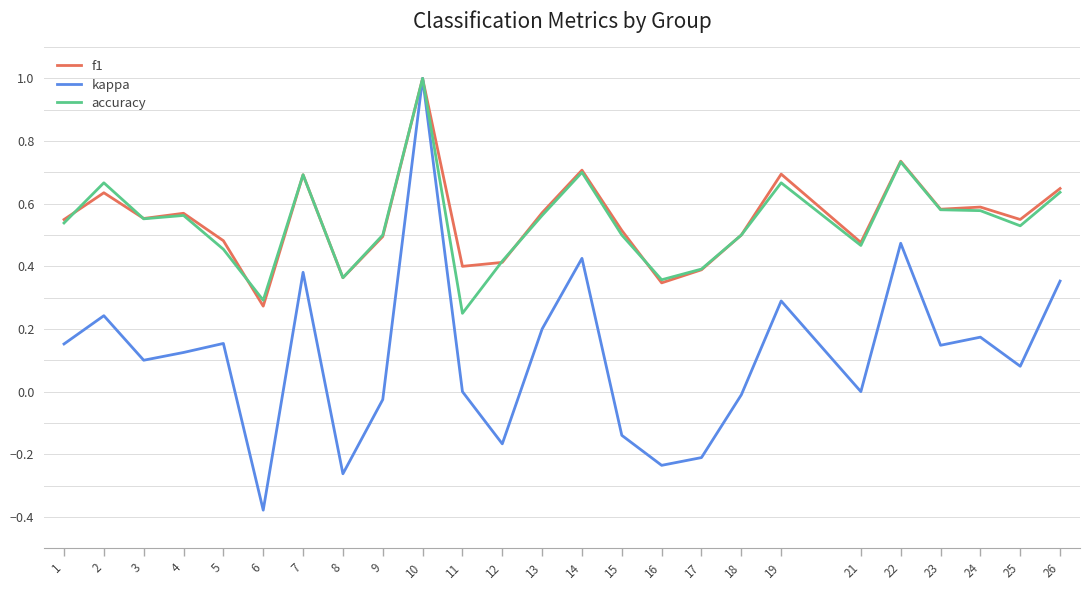

How many lines are shown in the chart?

3